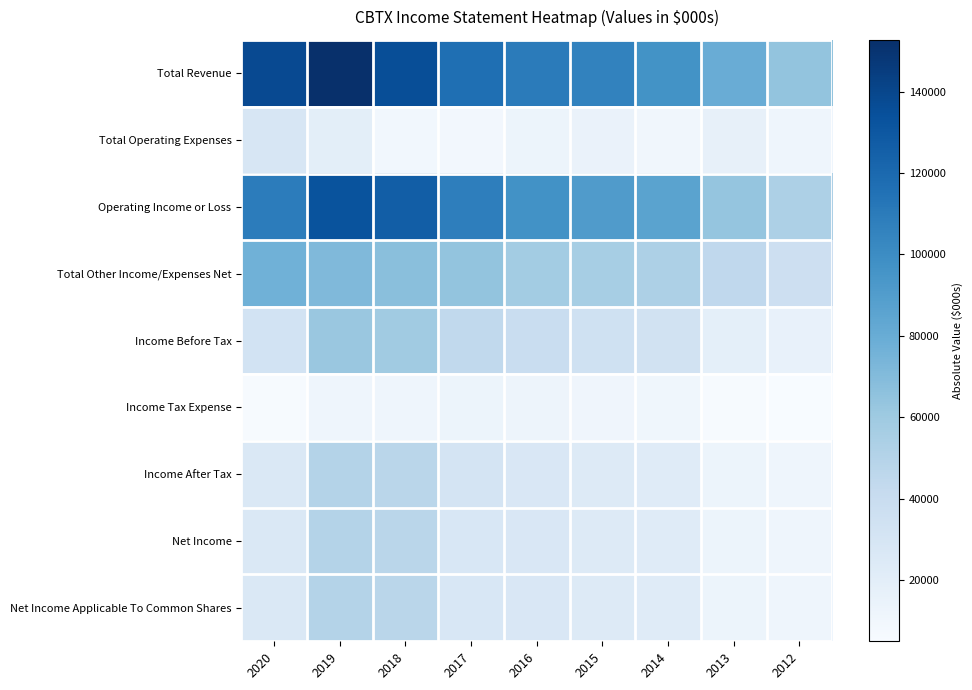

Count the number of categories in the chart.

9